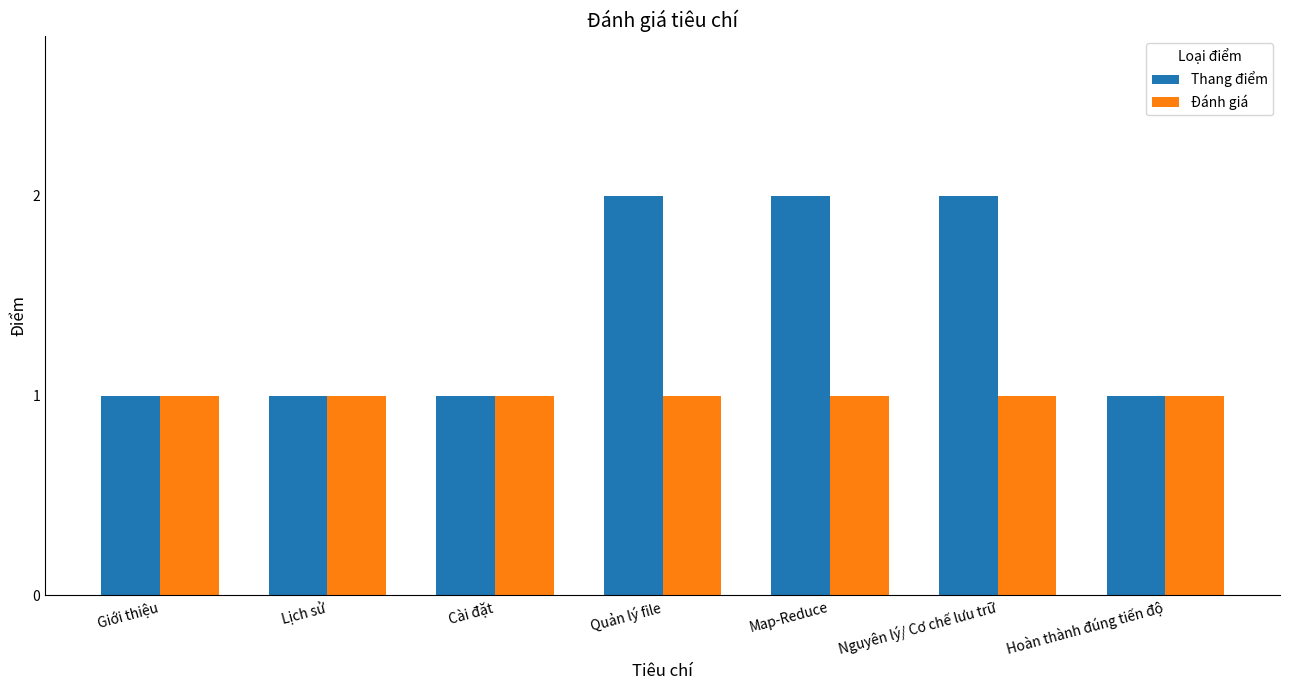

Rank the series by their average value, from highest to lowest.

Thang điểm, Đánh giá